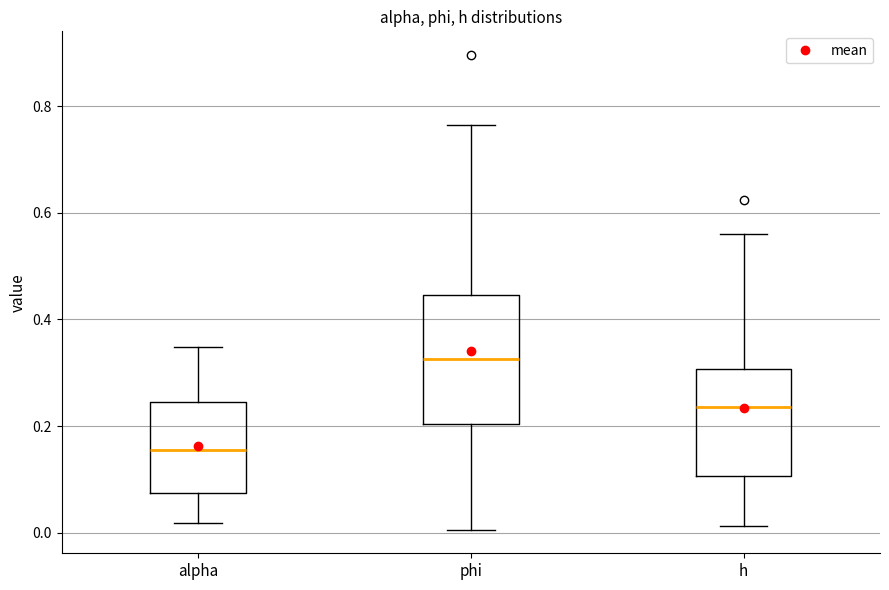

Reading left to right, transcribe this box plot: for each box, give where its median line is, the range the box spans, and where its two whiskers end, as read against the y-axis. The values are not printed on the chart, so give them approximately, as read against the axis.

alpha: median 0.16, box 0.08 to 0.24, whiskers 0.02 to 0.34
phi: median 0.32, box 0.20 to 0.44, whiskers 0.00 to 0.76
h: median 0.24, box 0.10 to 0.30, whiskers 0.02 to 0.56